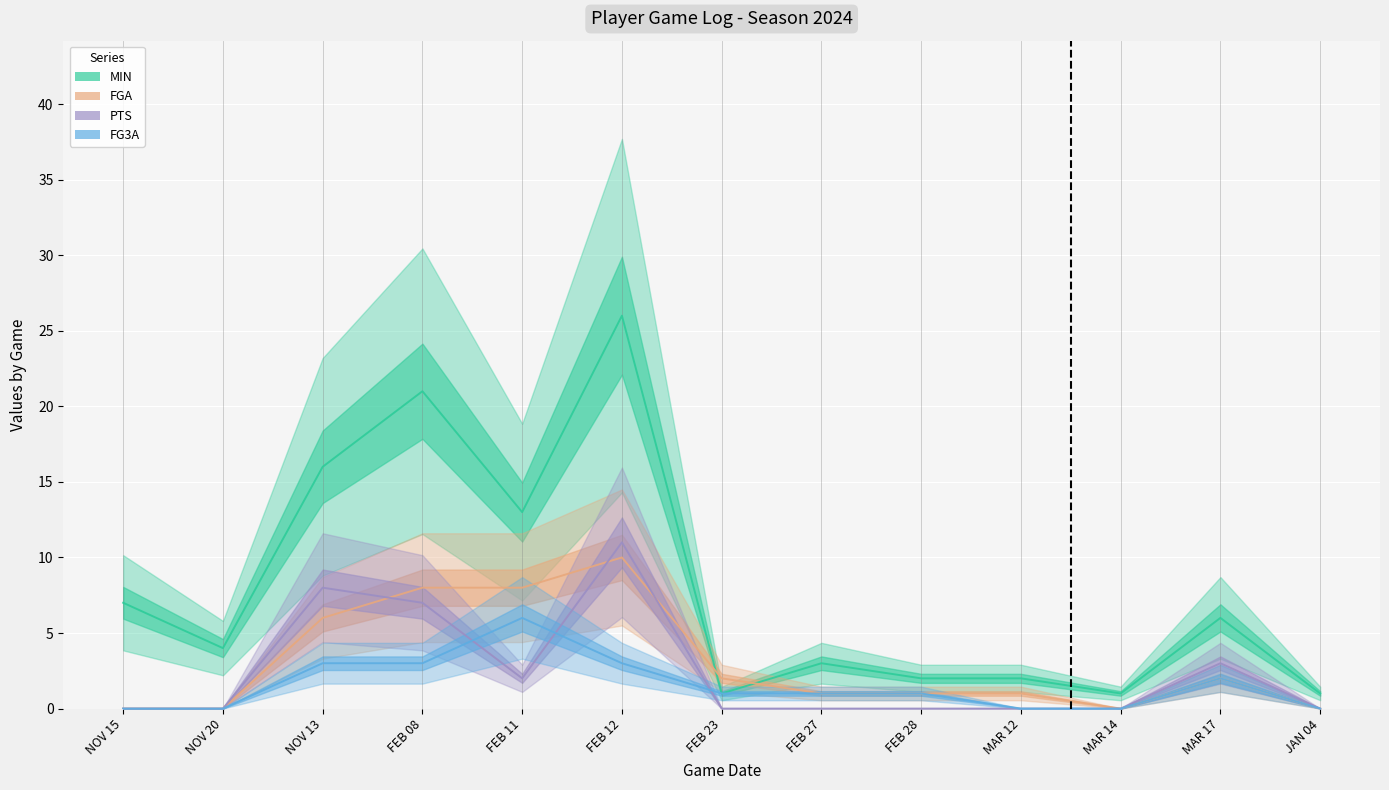

Which category has the highest value in the FG3A series?

FEB 11